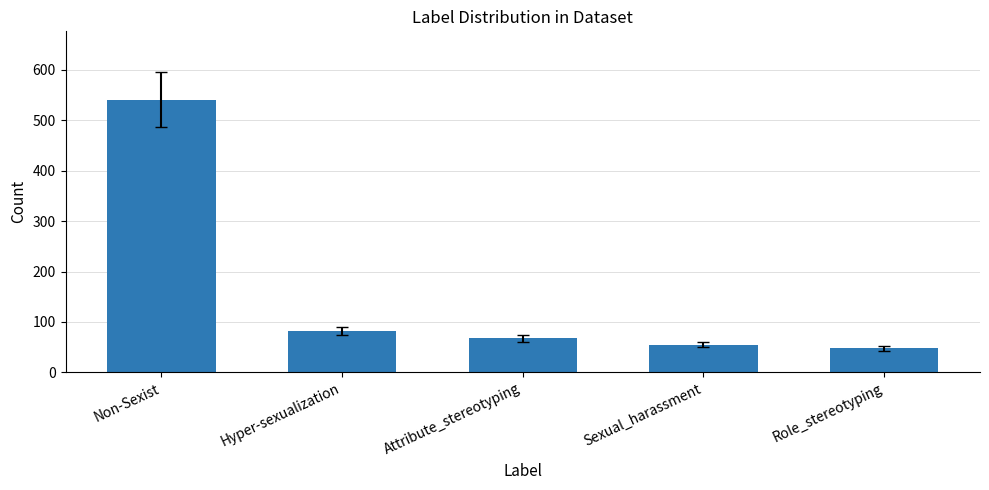

Where is the data nearest to the value 294?

Hyper-sexualization